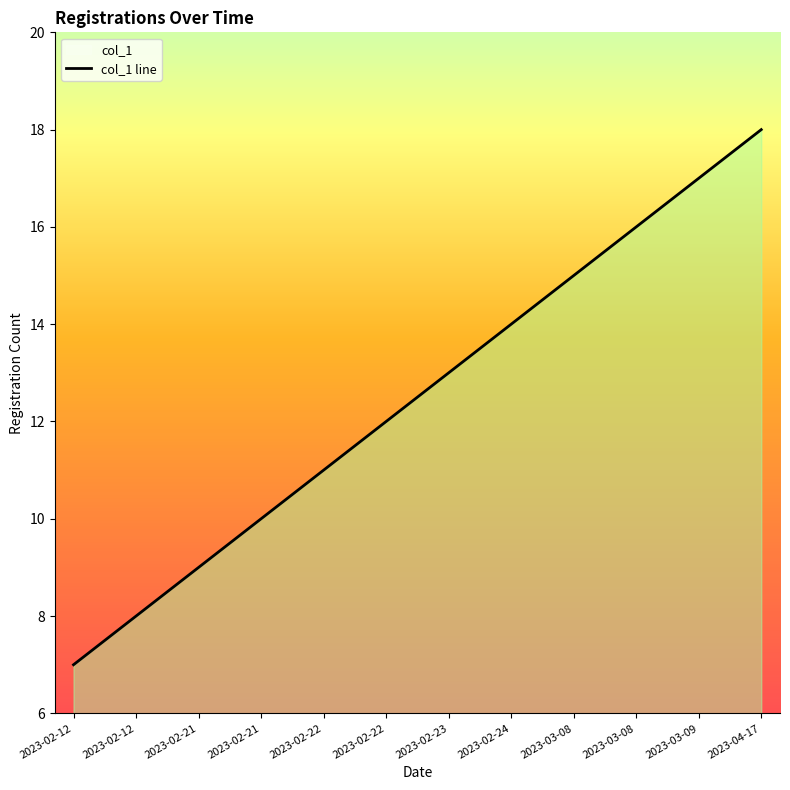

Approximately how many times larger is the value at 2023-04-17 compared to 2023-02-22?

1.5